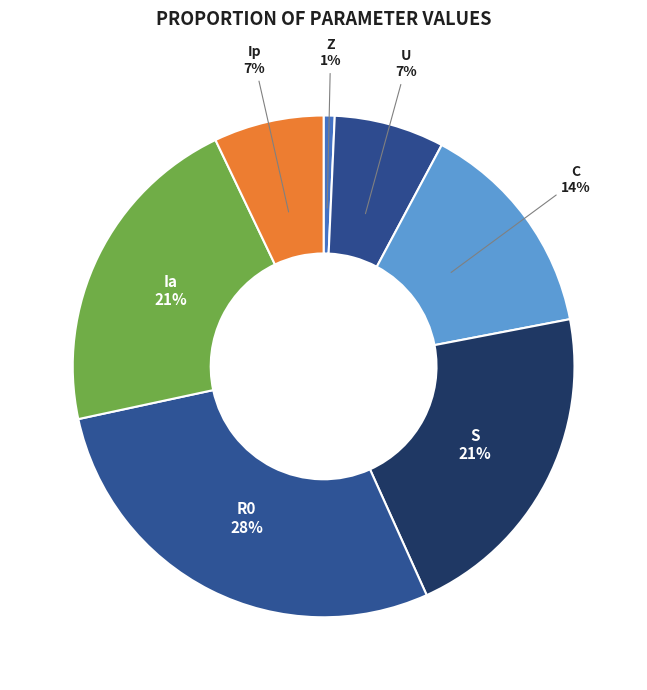

Is U the majority of the pie?

No